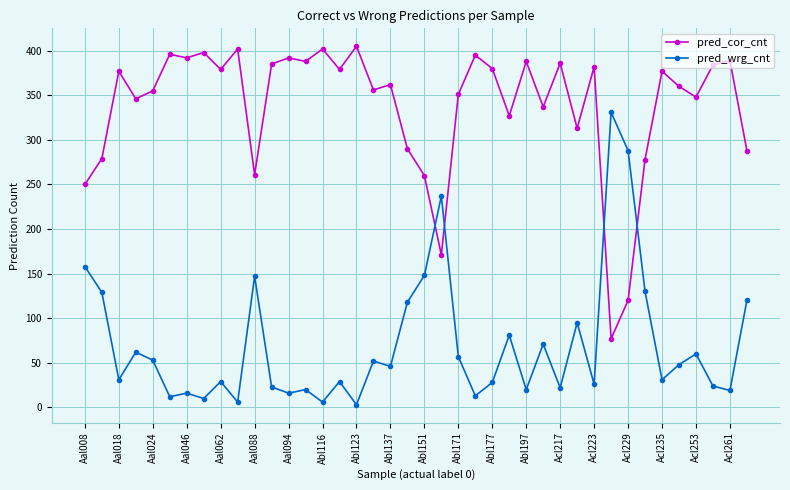

What is the maximum value for pred_wrg_cnt?

331